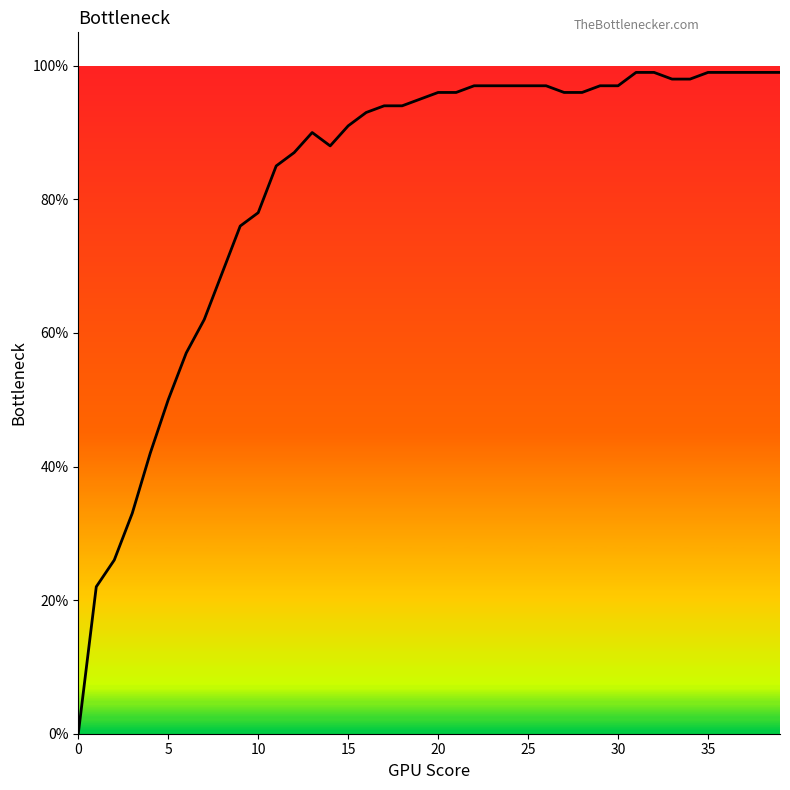

Is this an area chart (filled region under the line)?

Yes